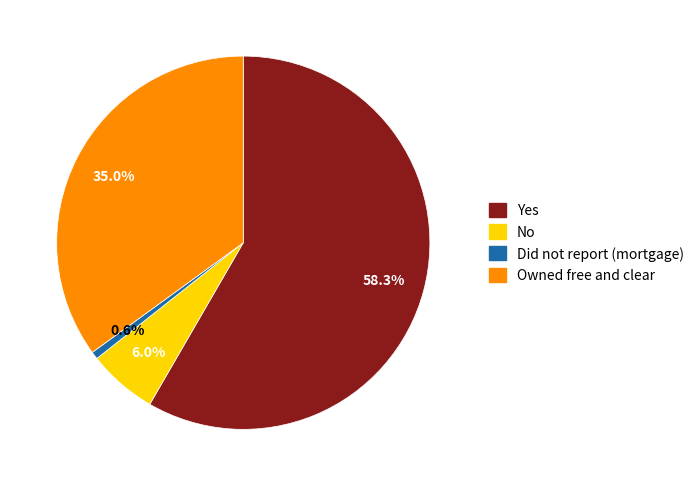

To the nearest percent, what is the difference between the Did not report (mortgage) and Owned free and clear slice percentages?

34%